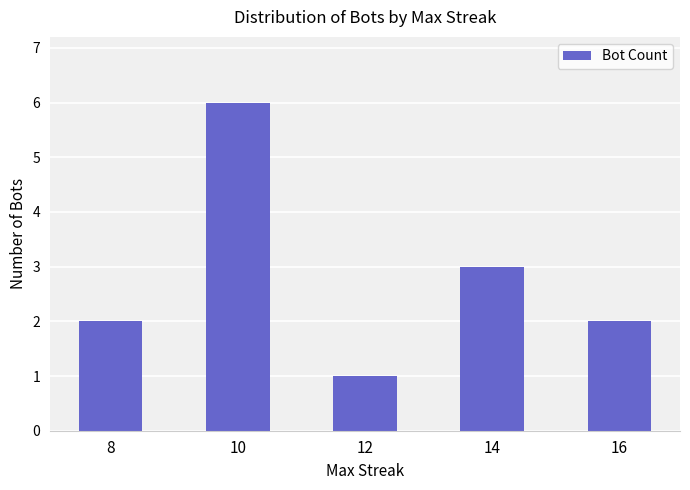

What is the ratio of the value at 10 to the value at 16?

3.0